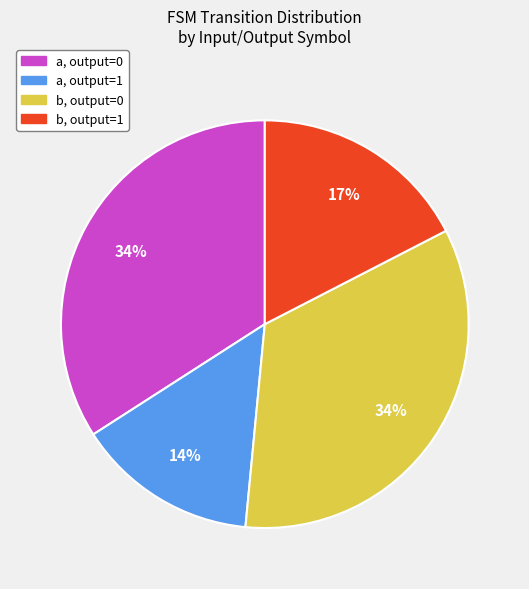

Does any single category account for the majority?

No